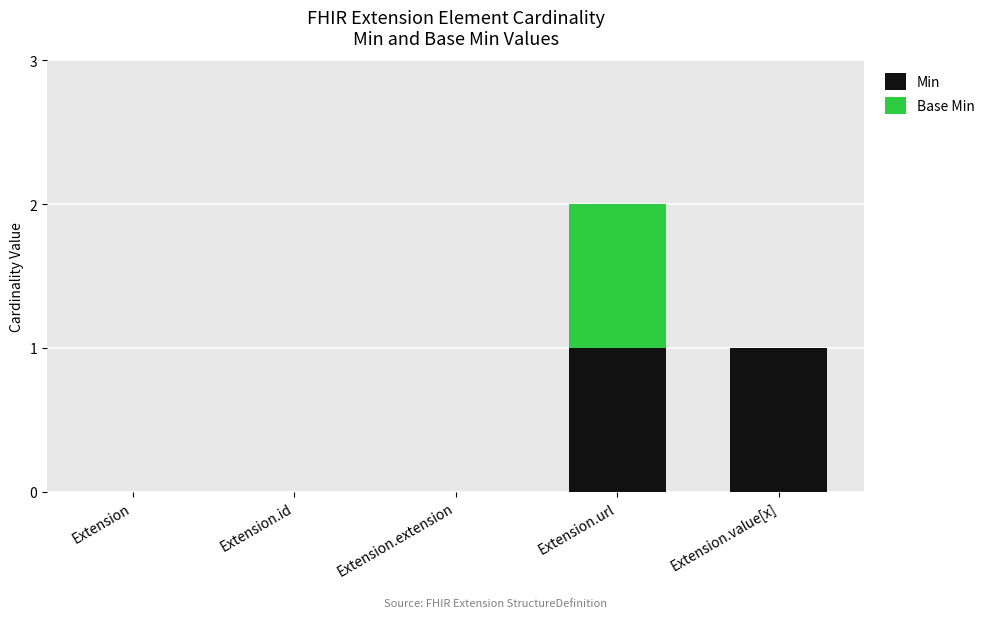

At which category is the sum across all series the highest?

Extension.url